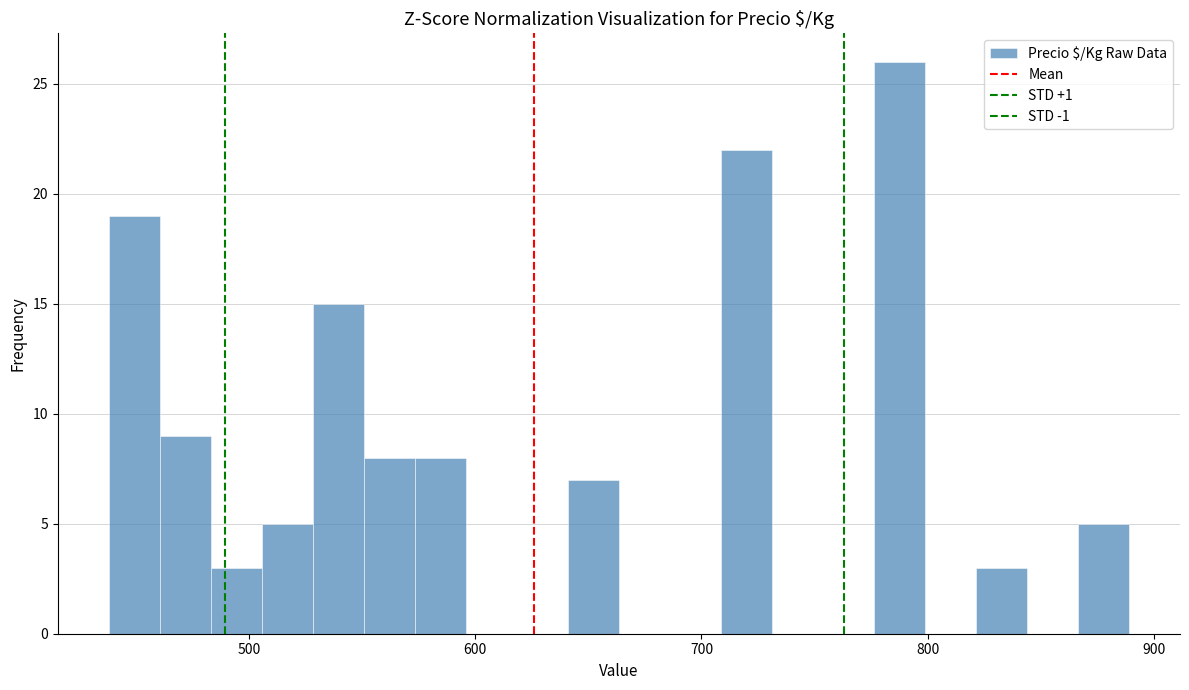

Around what value on the x-axis is the tallest bar? Give the approximate position of its centre, as read against the axis.

790